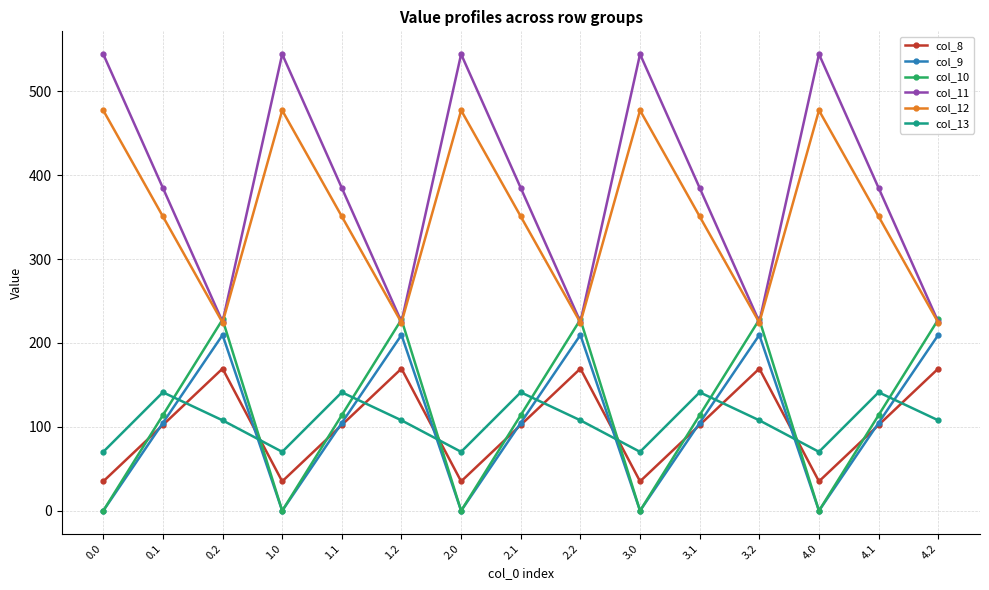

Where is the first local maximum for col_9?

0.2